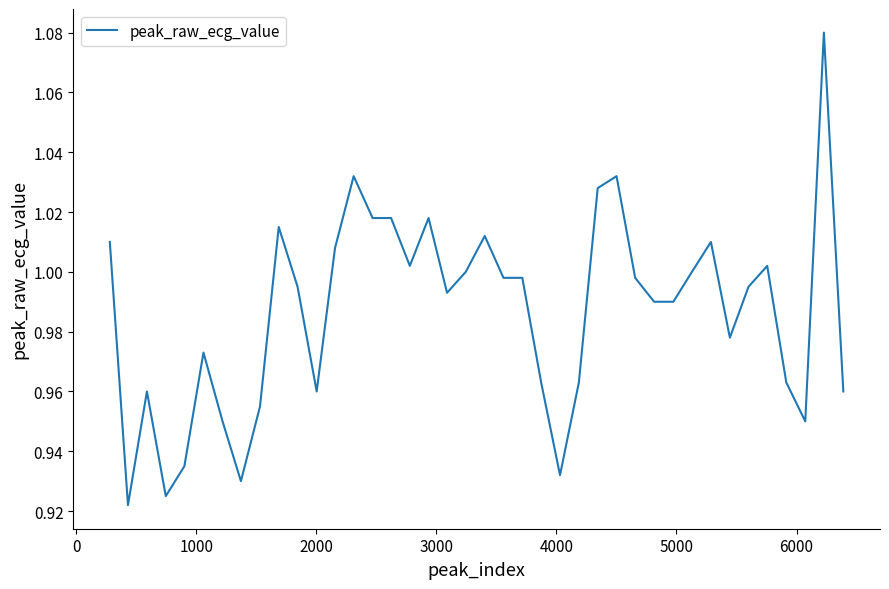

What is the value of the 19th point from the left?

1.0